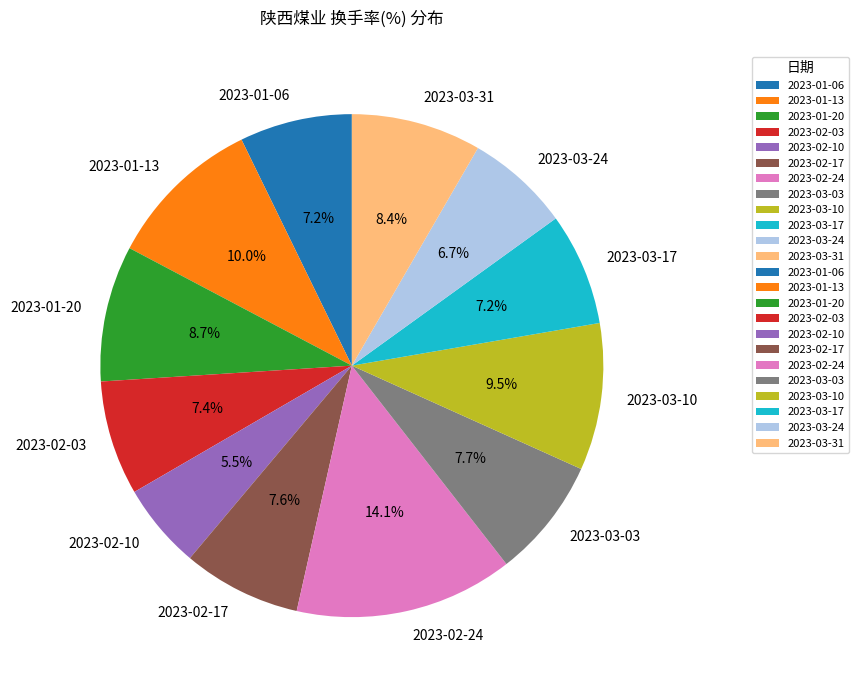

To the nearest percent, what percentage of the pie is 2023-03-24?

7%